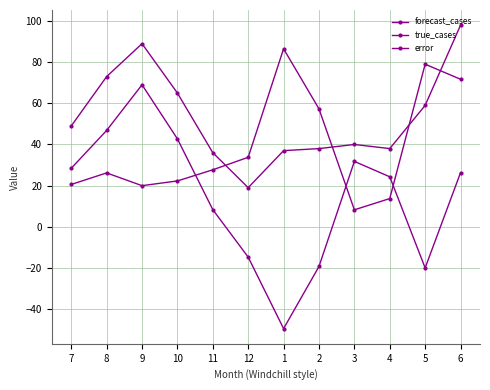

Is this an area chart (filled region under the line)?

No